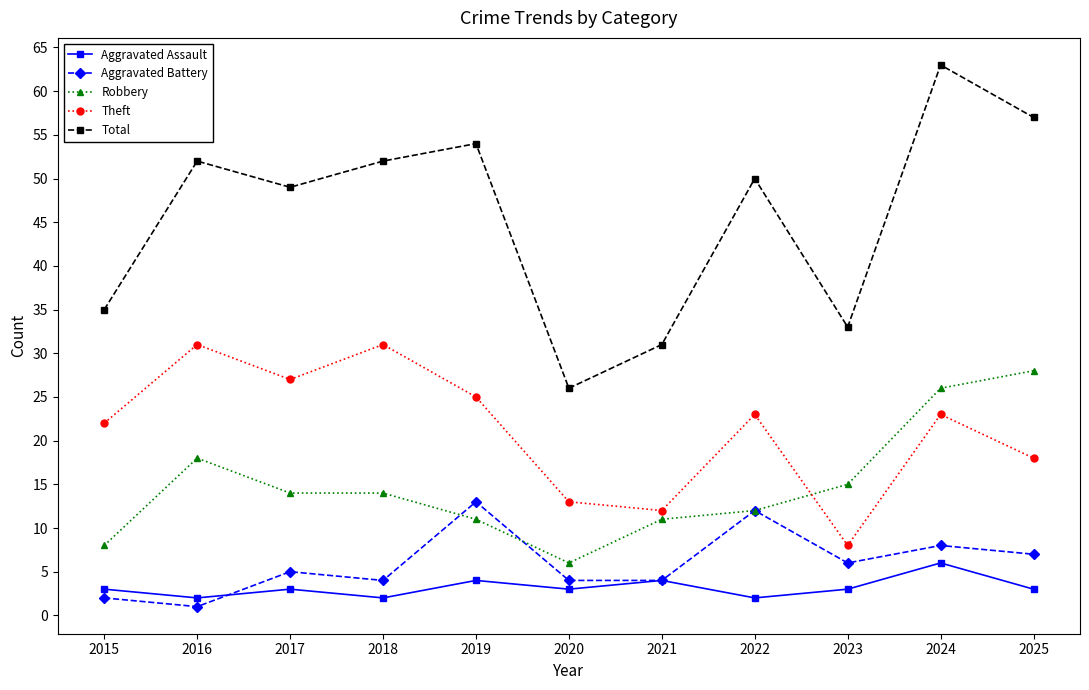

At which category does Robbery reach its first local peak?

2016